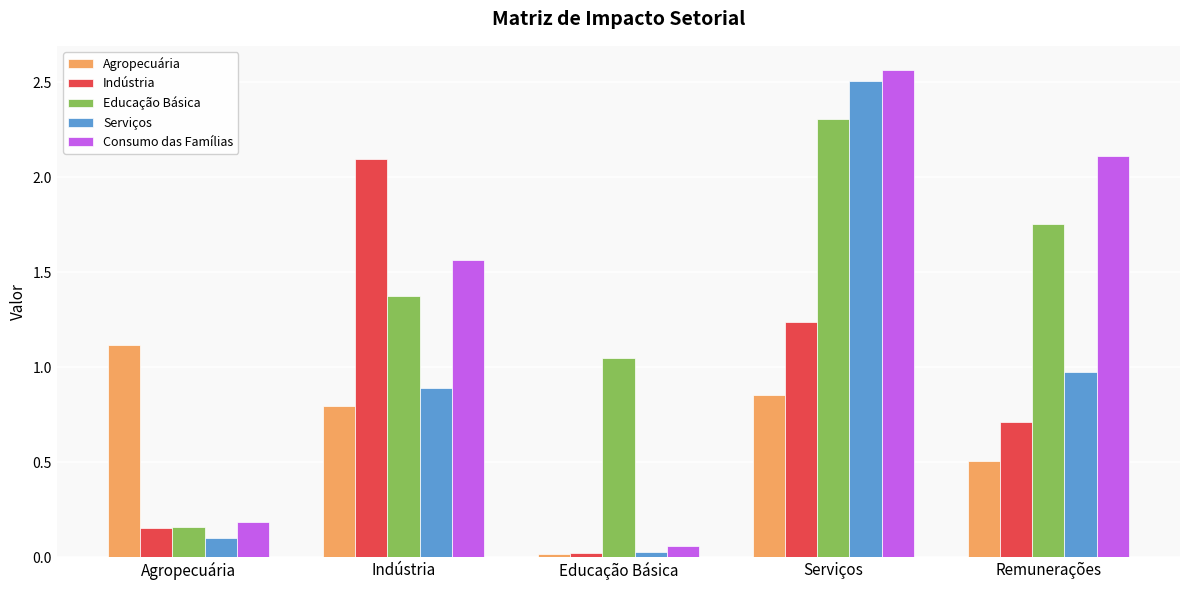

Are the bars grouped side by side (vs. stacked)?

Yes